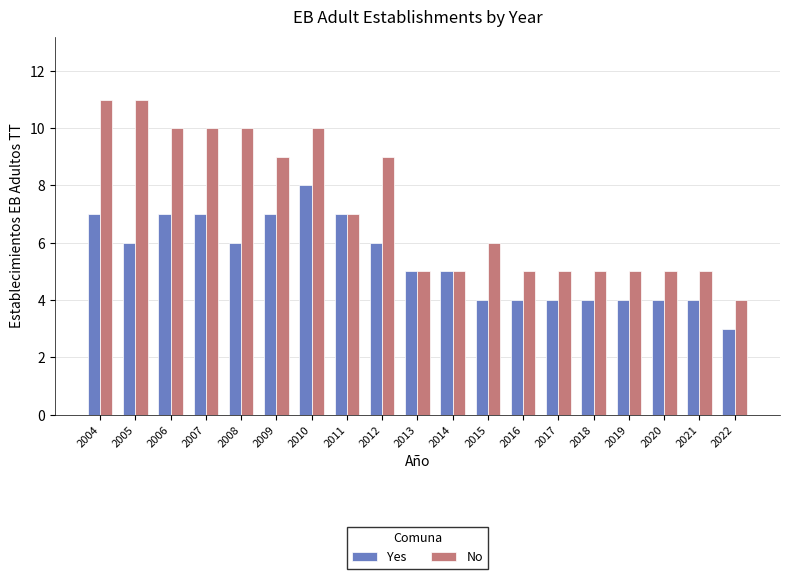

Reading left to right, extract all data points from this chart.

Yes: 7	6	7	7	6	7	8	7	6	5	5	4	4	4	4	4	4	4	3
No: 11	11	10	10	10	9	10	7	9	5	5	6	5	5	5	5	5	5	4